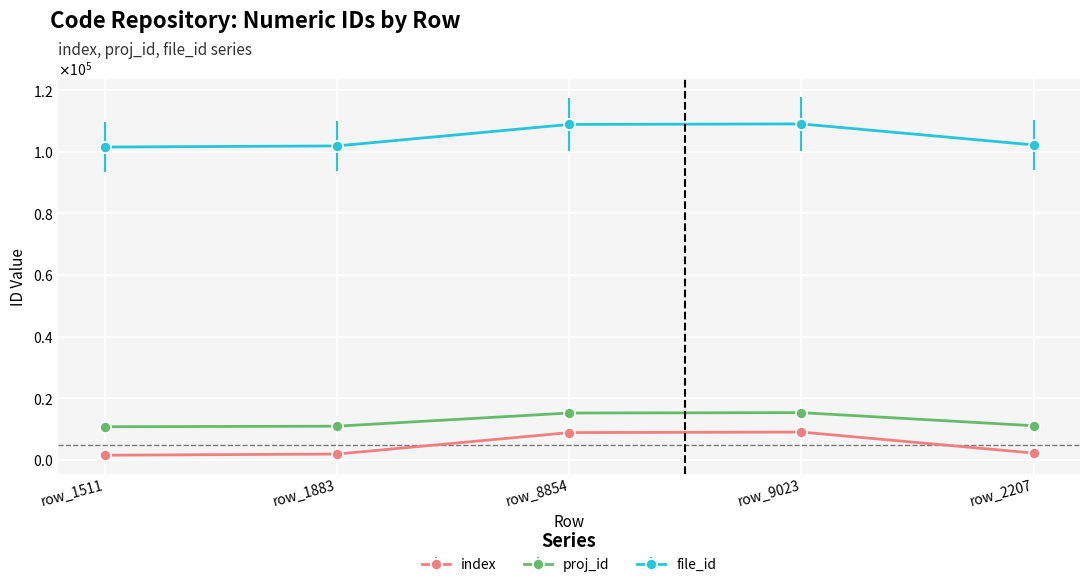

Reading right to left, list all the values displayed in this chart.

index: row_2207=2208	row_9023=9024	row_8854=8855	row_1883=1884	row_1511=1512
proj_id: row_2207=11082	row_9023=15326	row_8854=15207	row_1883=10931	row_1511=10753
file_id: row_2207=102209	row_9023=109025	row_8854=108856	row_1883=101885	row_1511=101513